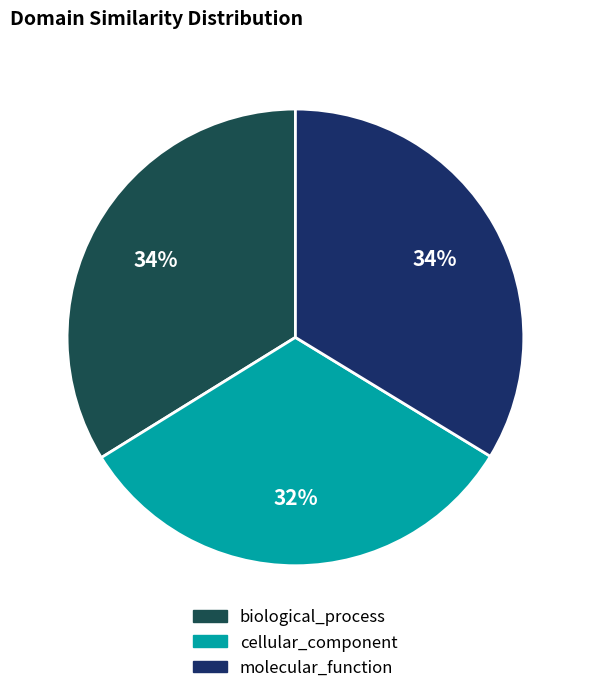

Count the number of slices in the pie.

3